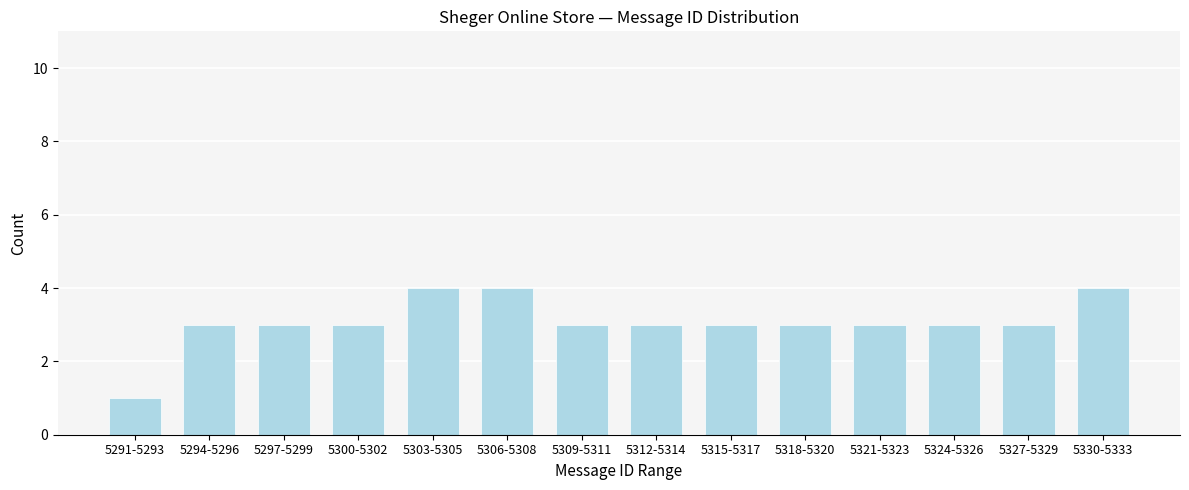

Reading right to left, list all the values displayed in this chart.

4	3	3	3	3	3	3	3	4	4	3	3	3	1